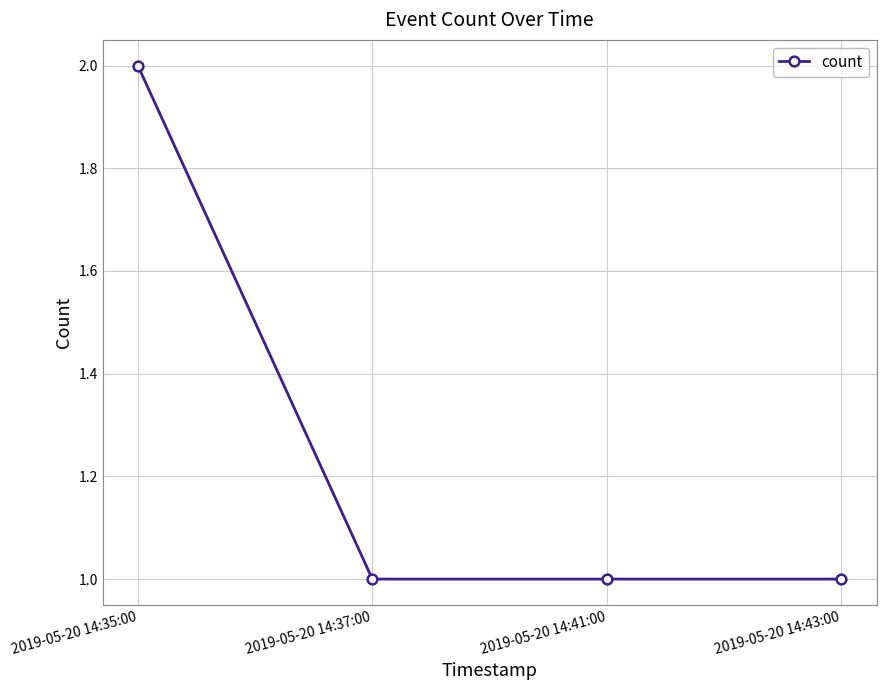

What is the label of the 2nd point from the left?

2019-05-20 14:37:00